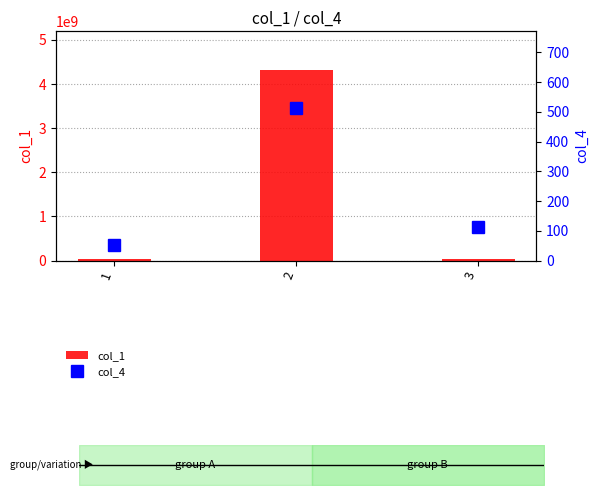

True or false: col_1 has a value of 64533277 at 1.

False